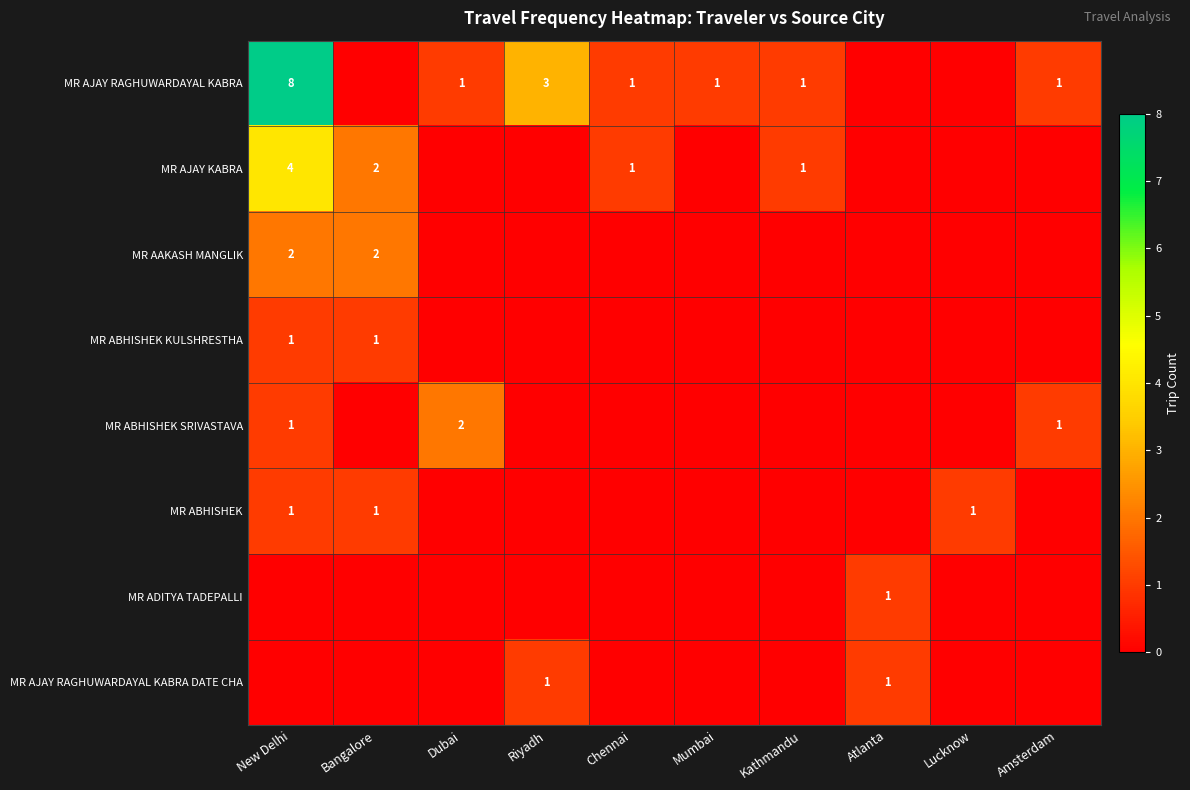

What is the difference between the highest and lowest values at Riyadh?

3